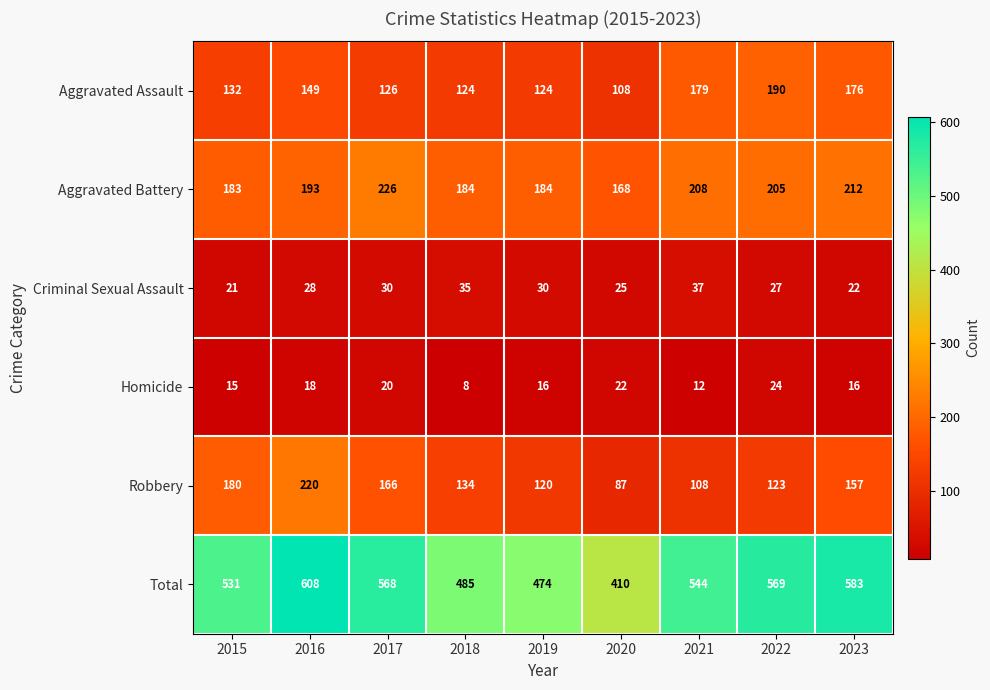

Is the value of Homicide at 2019 greater than the value of Criminal Sexual Assault at 2017?

No